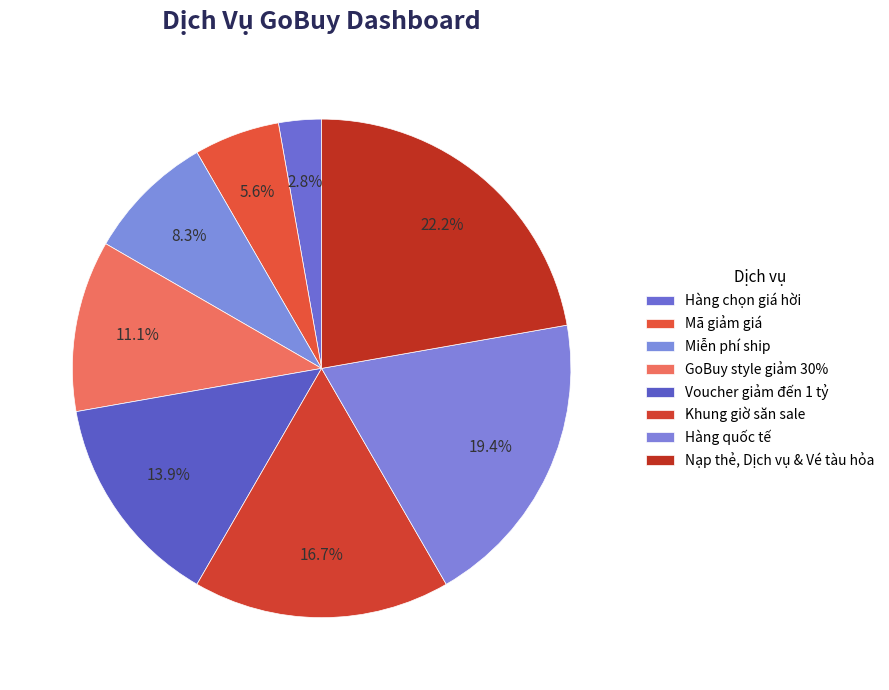

Is it true that Hàng chọn giá hời is 3% of the pie?

True